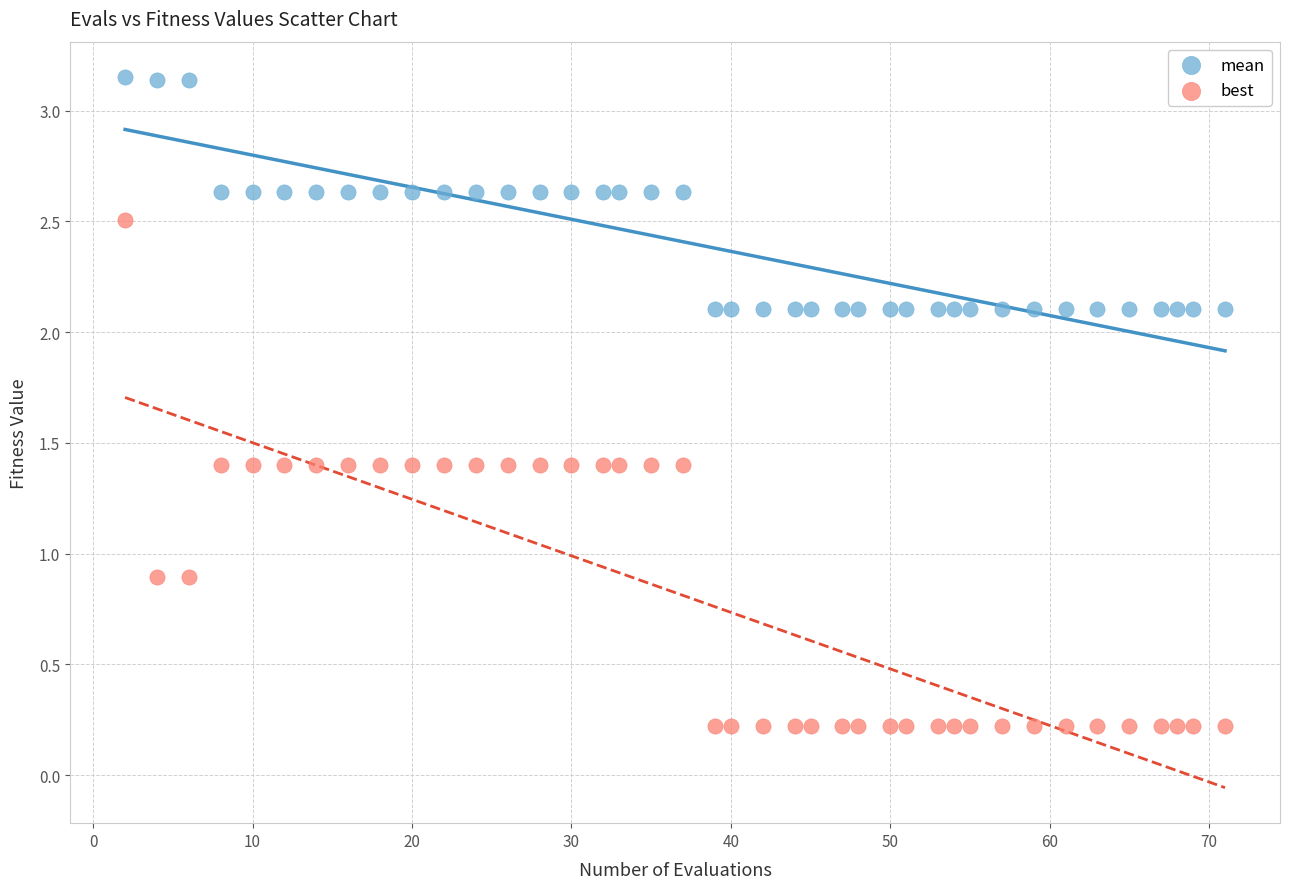

What are all the series names shown in the legend?

mean, best